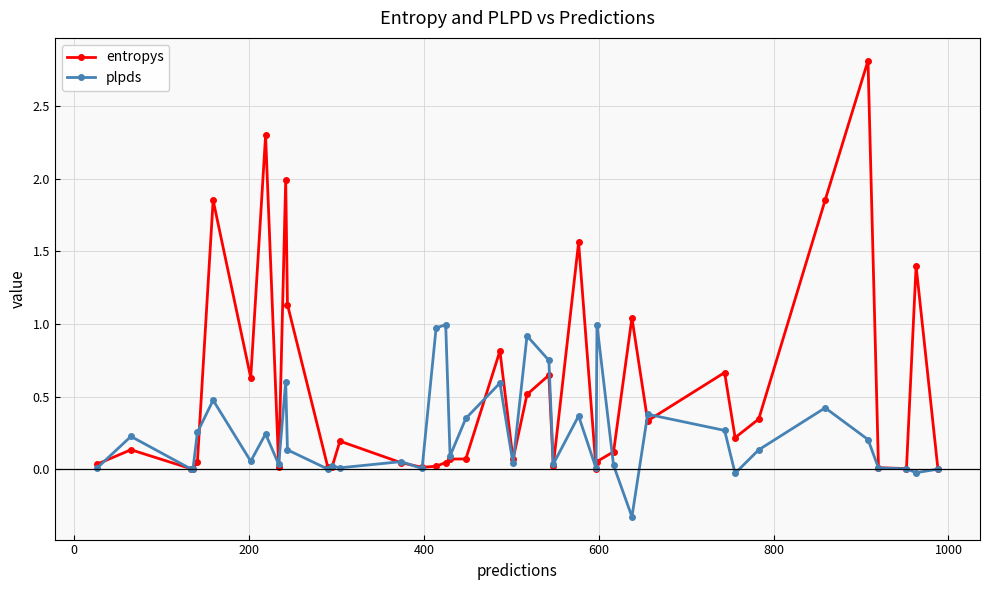

Which series has the widest spread of values?

entropys